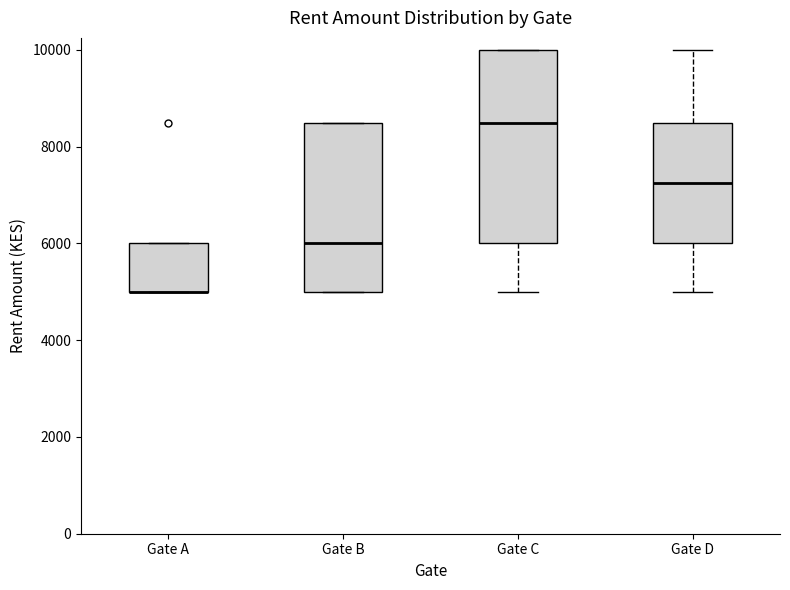

Reading left to right, read every box against the y-axis: the position of its median line, the range the box covers, and the ends of its whiskers. The values are not printed on the chart, so give them approximately, as read against the axis.

Gate A: median 5000 (drawn on the box's lower edge), box 5000 to 6000, whiskers 5000 to 6000
Gate B: median 6000, box 5000 to 8600, whiskers 5000 to 8600
Gate C: median 8600, box 6000 to 10000, whiskers 5000 to 10000
Gate D: median 7200, box 6000 to 8600, whiskers 5000 to 10000